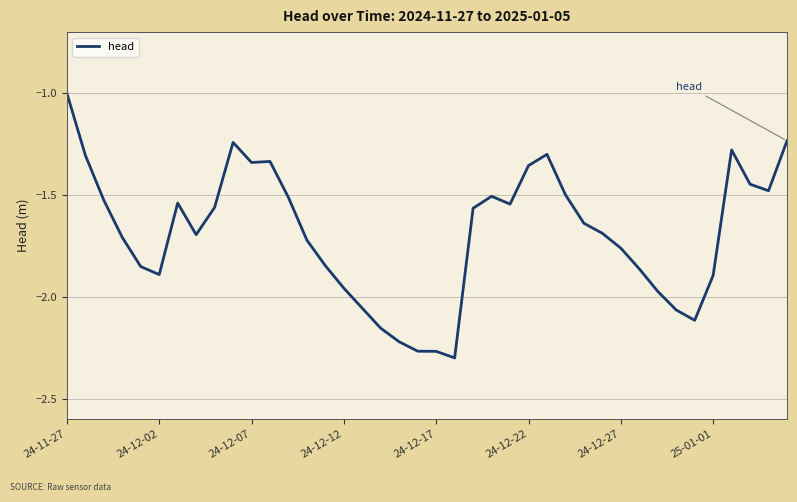

What is the maximum value shown in the chart?

-1.0